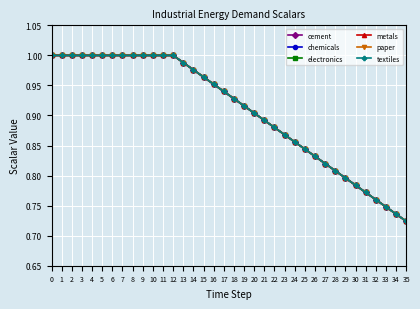

Reading left to right, extract all data points from this chart.

cement: 0=1.0	1=1.0	2=1.0	3=1.0	4=1.0	5=1.0	6=1.0	7=1.0	8=1.0	9=1.0	10=1.0	11=1.0	12=1.0	13=1.0	14=1.0	15=1.0	16=1.0	17=0.9	18=0.9	19=0.9	20=0.9	21=0.9	22=0.9	23=0.9	24=0.9	25=0.8	26=0.8	27=0.8	28=0.8	29=0.8	30=0.8	31=0.8	32=0.8	33=0.7	34=0.7	35=0.7
chemicals: 0=1.0	1=1.0	2=1.0	3=1.0	4=1.0	5=1.0	6=1.0	7=1.0	8=1.0	9=1.0	10=1.0	11=1.0	12=1.0	13=1.0	14=1.0	15=1.0	16=1.0	17=0.9	18=0.9	19=0.9	20=0.9	21=0.9	22=0.9	23=0.9	24=0.9	25=0.8	26=0.8	27=0.8	28=0.8	29=0.8	30=0.8	31=0.8	32=0.8	33=0.7	34=0.7	35=0.7
electronics: 0=1.0	1=1.0	2=1.0	3=1.0	4=1.0	5=1.0	6=1.0	7=1.0	8=1.0	9=1.0	10=1.0	11=1.0	12=1.0	13=1.0	14=1.0	15=1.0	16=1.0	17=0.9	18=0.9	19=0.9	20=0.9	21=0.9	22=0.9	23=0.9	24=0.9	25=0.8	26=0.8	27=0.8	28=0.8	29=0.8	30=0.8	31=0.8	32=0.8	33=0.7	34=0.7	35=0.7
metals: 0=1.0	1=1.0	2=1.0	3=1.0	4=1.0	5=1.0	6=1.0	7=1.0	8=1.0	9=1.0	10=1.0	11=1.0	12=1.0	13=1.0	14=1.0	15=1.0	16=1.0	17=0.9	18=0.9	19=0.9	20=0.9	21=0.9	22=0.9	23=0.9	24=0.9	25=0.8	26=0.8	27=0.8	28=0.8	29=0.8	30=0.8	31=0.8	32=0.8	33=0.7	34=0.7	35=0.7
paper: 0=1.0	1=1.0	2=1.0	3=1.0	4=1.0	5=1.0	6=1.0	7=1.0	8=1.0	9=1.0	10=1.0	11=1.0	12=1.0	13=1.0	14=1.0	15=1.0	16=1.0	17=0.9	18=0.9	19=0.9	20=0.9	21=0.9	22=0.9	23=0.9	24=0.9	25=0.8	26=0.8	27=0.8	28=0.8	29=0.8	30=0.8	31=0.8	32=0.8	33=0.7	34=0.7	35=0.7
textiles: 0=1.0	1=1.0	2=1.0	3=1.0	4=1.0	5=1.0	6=1.0	7=1.0	8=1.0	9=1.0	10=1.0	11=1.0	12=1.0	13=1.0	14=1.0	15=1.0	16=1.0	17=0.9	18=0.9	19=0.9	20=0.9	21=0.9	22=0.9	23=0.9	24=0.9	25=0.8	26=0.8	27=0.8	28=0.8	29=0.8	30=0.8	31=0.8	32=0.8	33=0.7	34=0.7	35=0.7